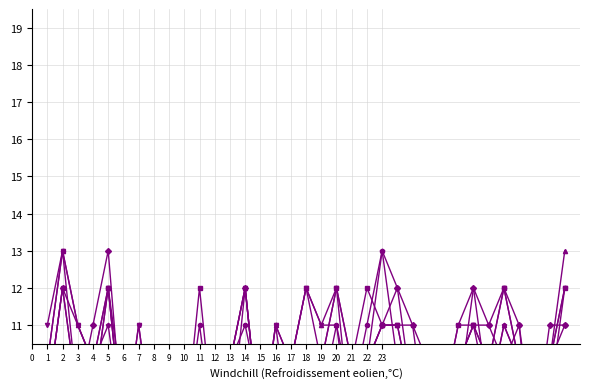

Where do P1 and P11 first cross each other?

10 and 11